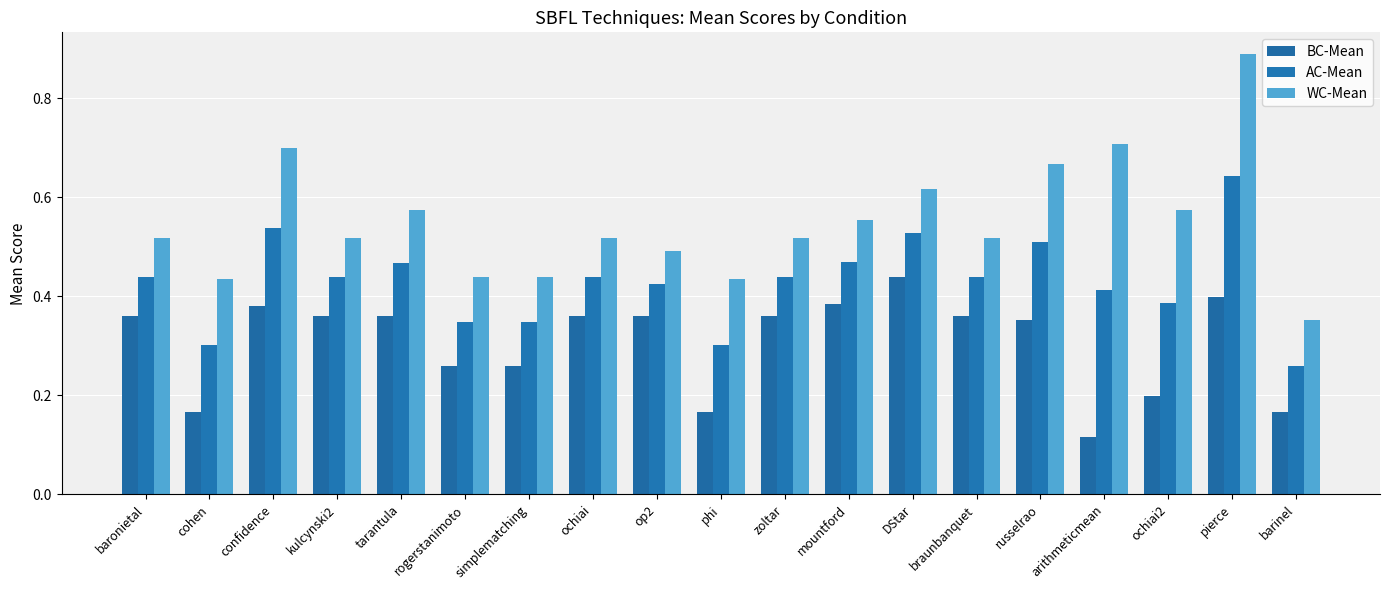

How many data points does each series have?

19